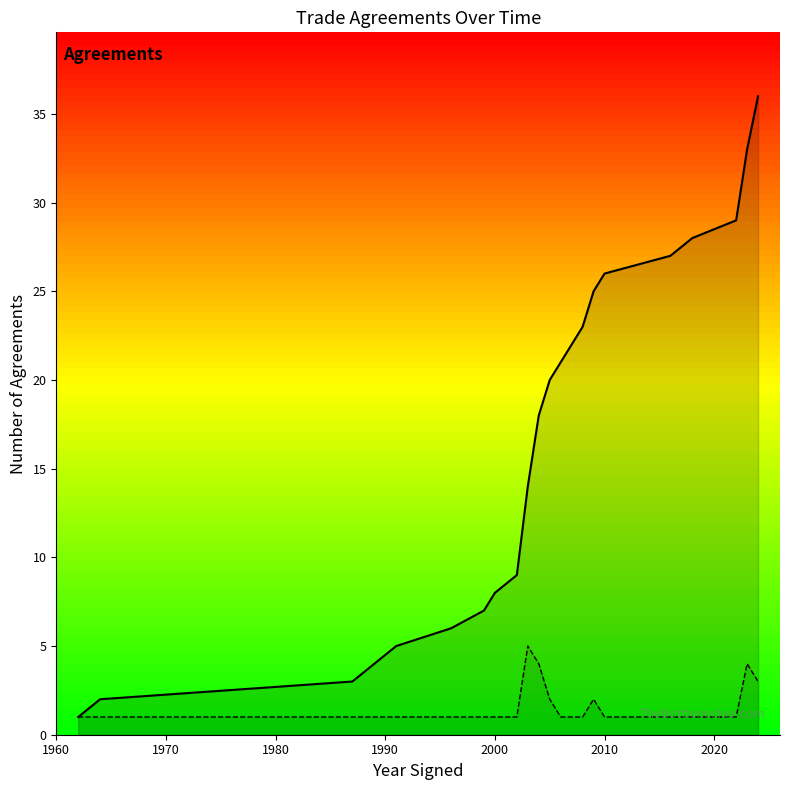

What is the difference between the highest and lowest values at 2000?

7